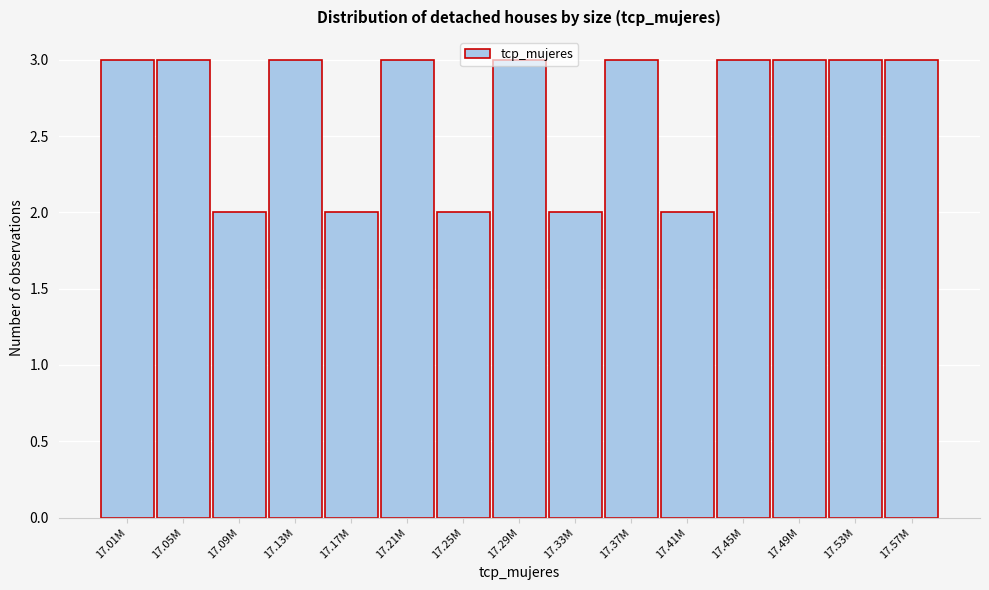

What is the label of the 7th bar from the left?

17.25M